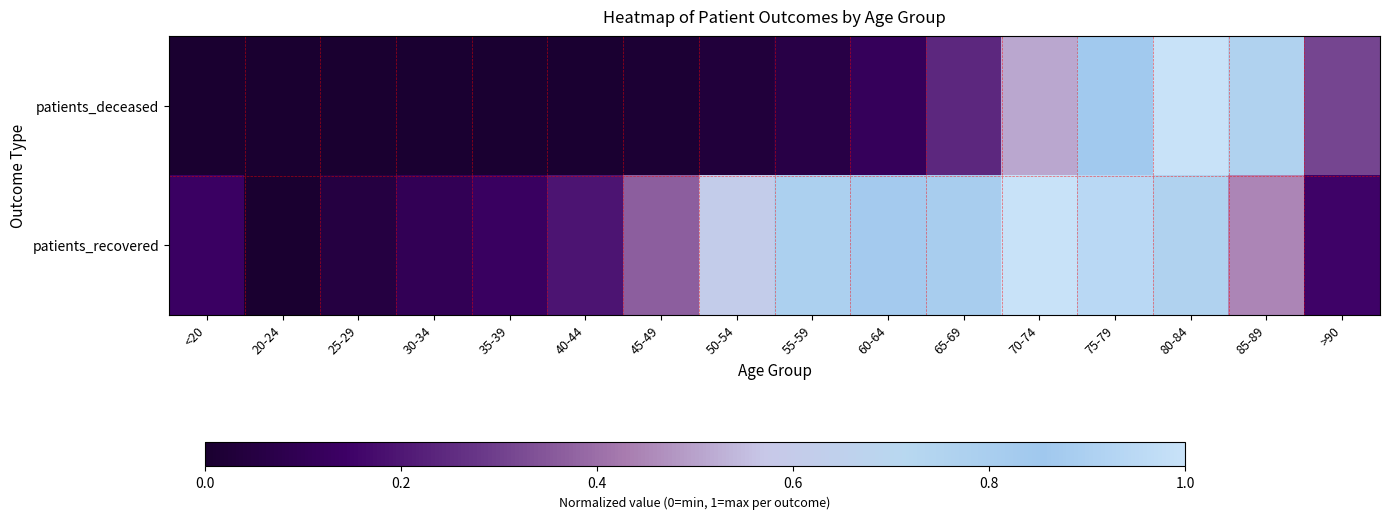

Which series has the widest spread of values?

patients_deceased